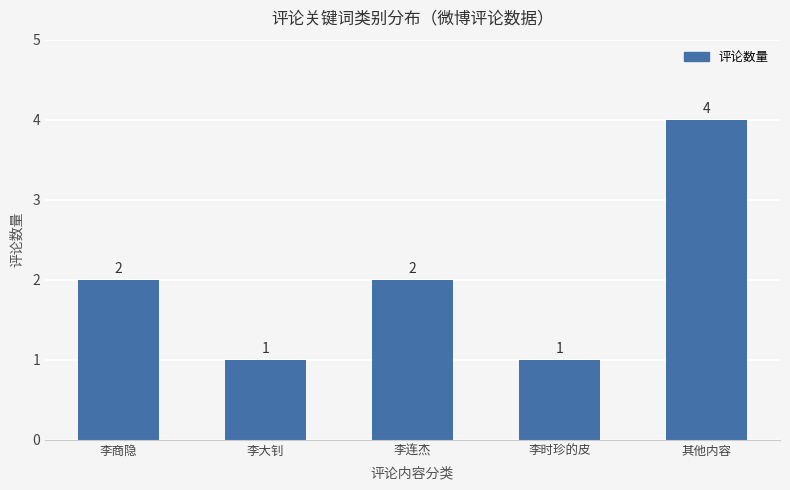

How many categories are shown in the chart?

5